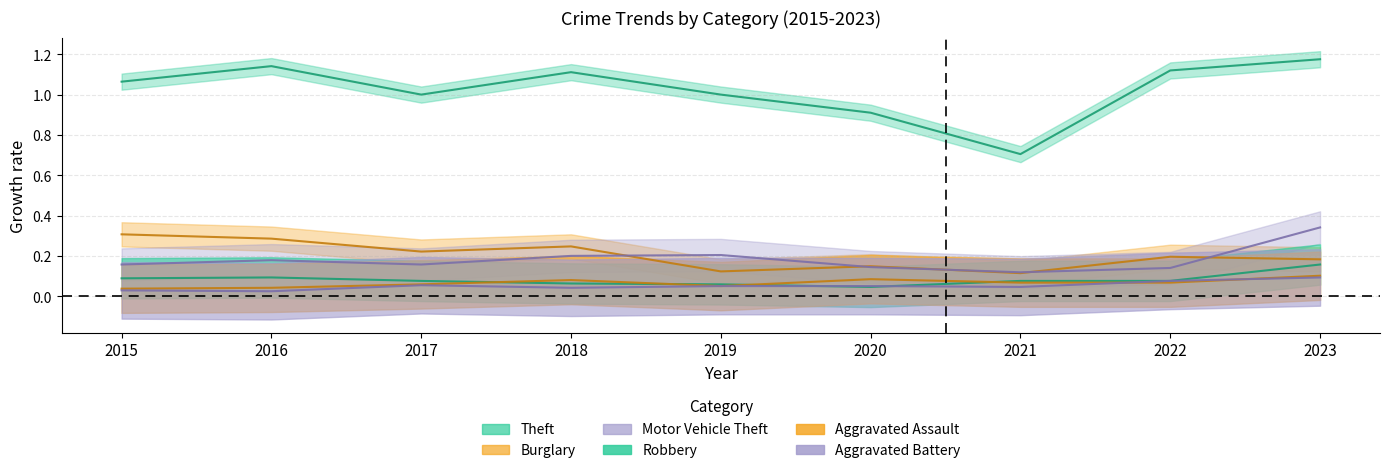

What is the sum of all Burglary values?

1.8